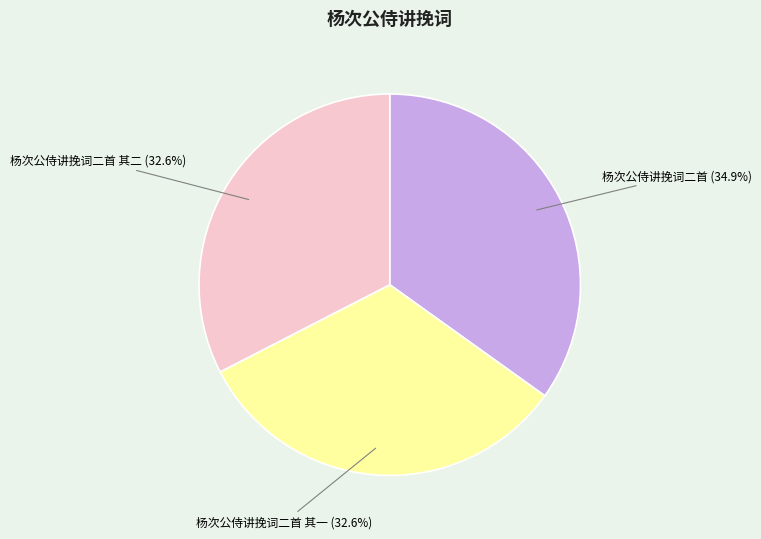

Which has a higher value, 杨次公侍讲挽词二首 or 杨次公侍讲挽词二首 其二?

杨次公侍讲挽词二首